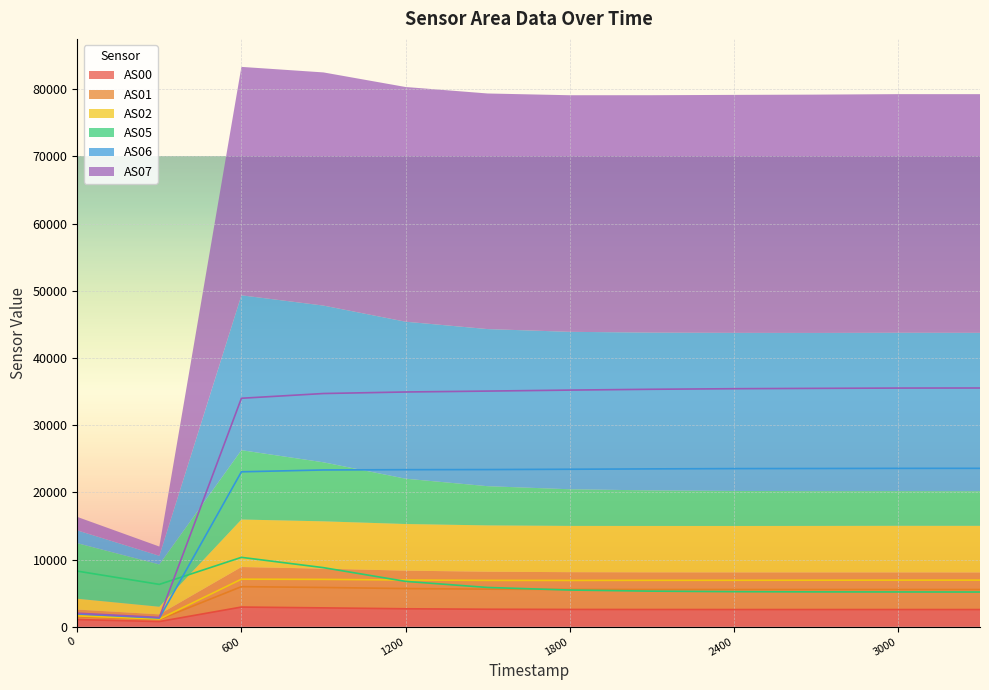

What value does the AS00 series have at 0?

1057